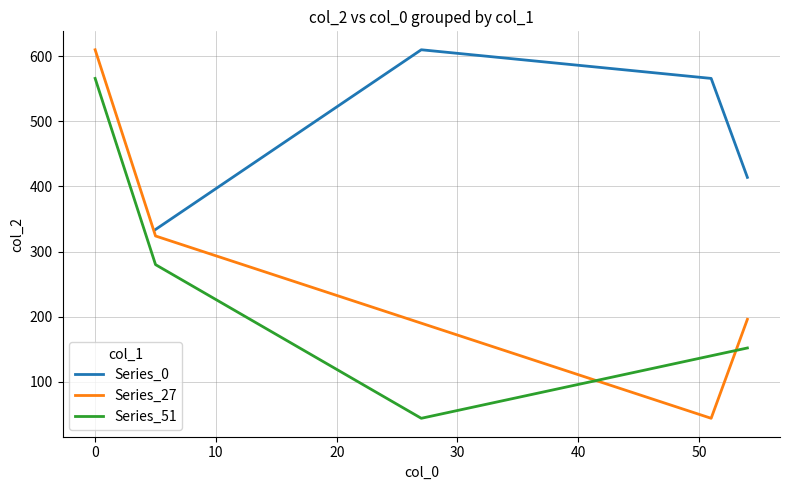

What is the highest value of the Series_27 series?

610